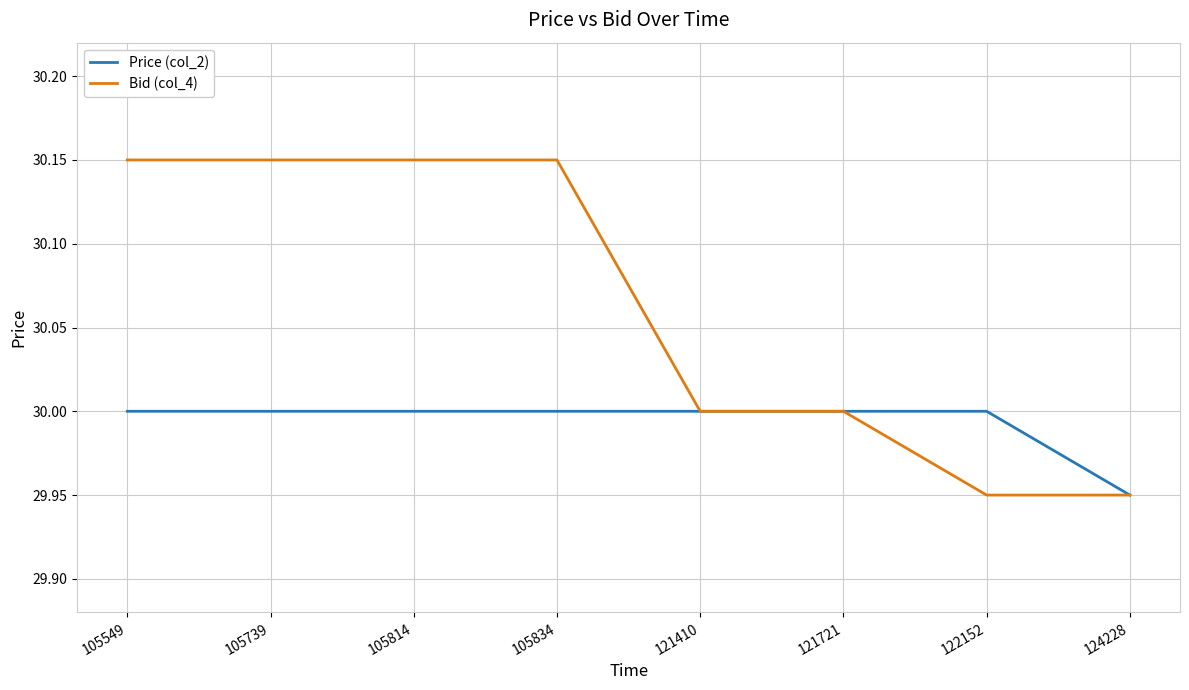

Is this an area chart (filled region under the line)?

No